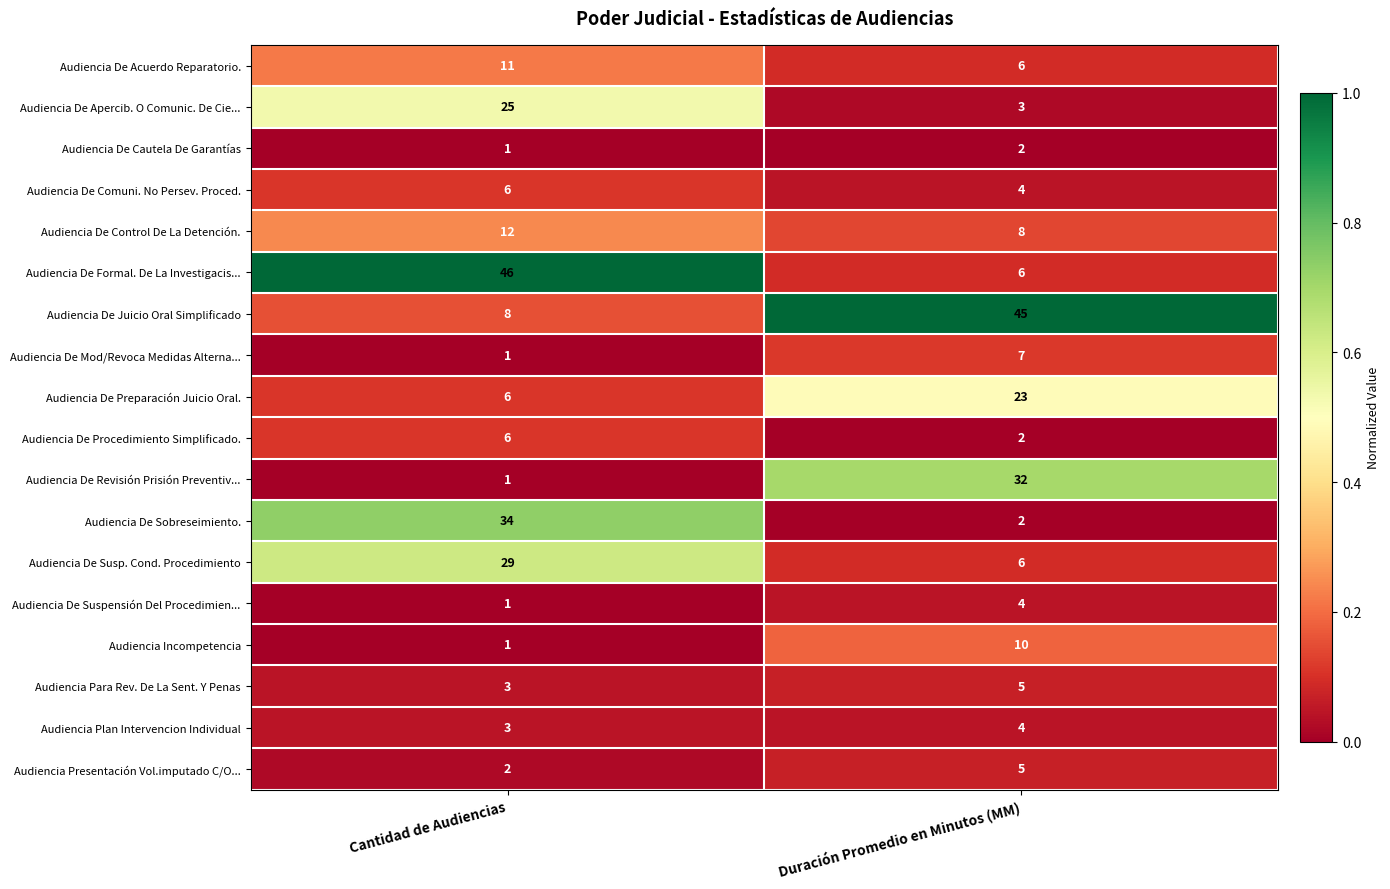

List the labels in order of Audiencia Para Rev. De La Sent. Y Penas value, smallest first.

Cantidad de Audiencias, Duración Promedio en Minutos (MM)